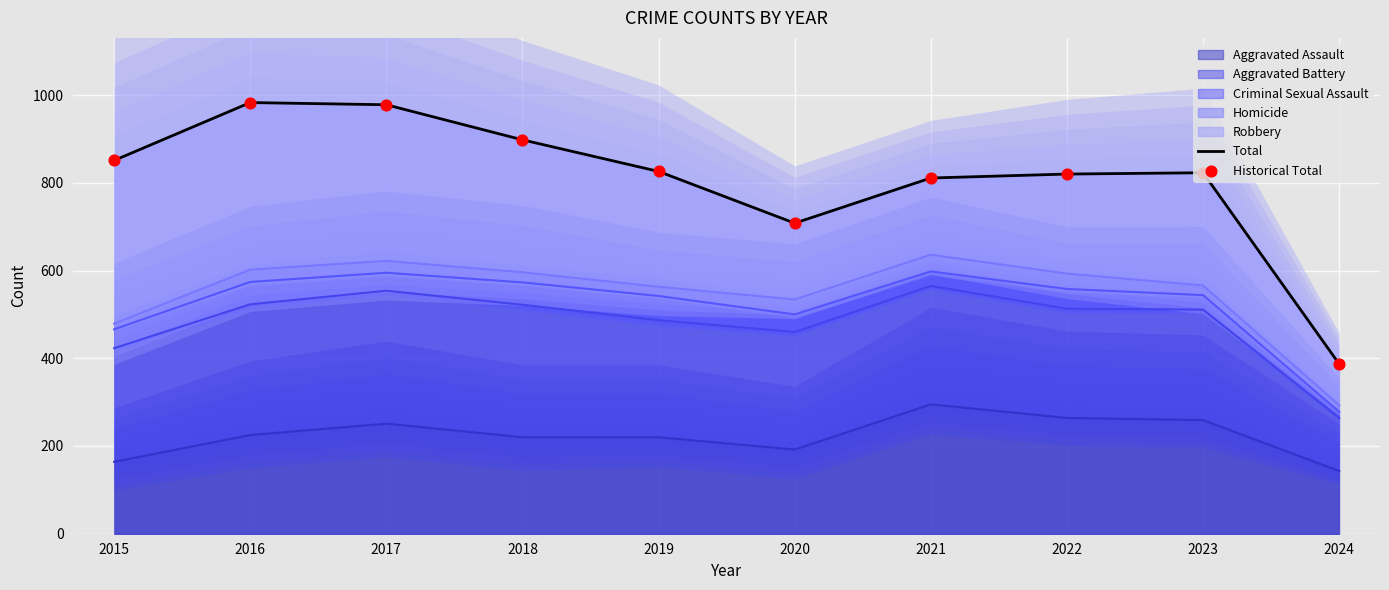

Which series has the largest total across all categories?

Total